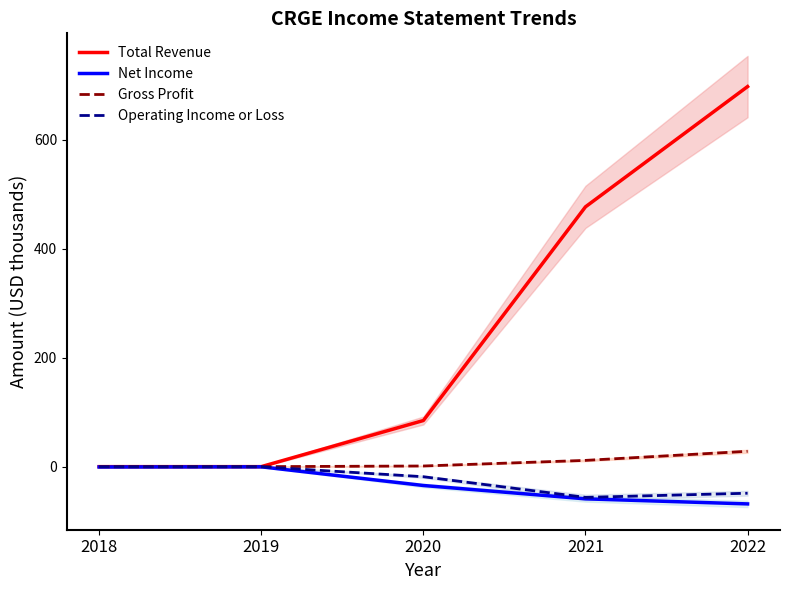

Rank the series by their maximum value, from lowest to highest.

Net Income, Operating Income or Loss, Gross Profit, Total Revenue